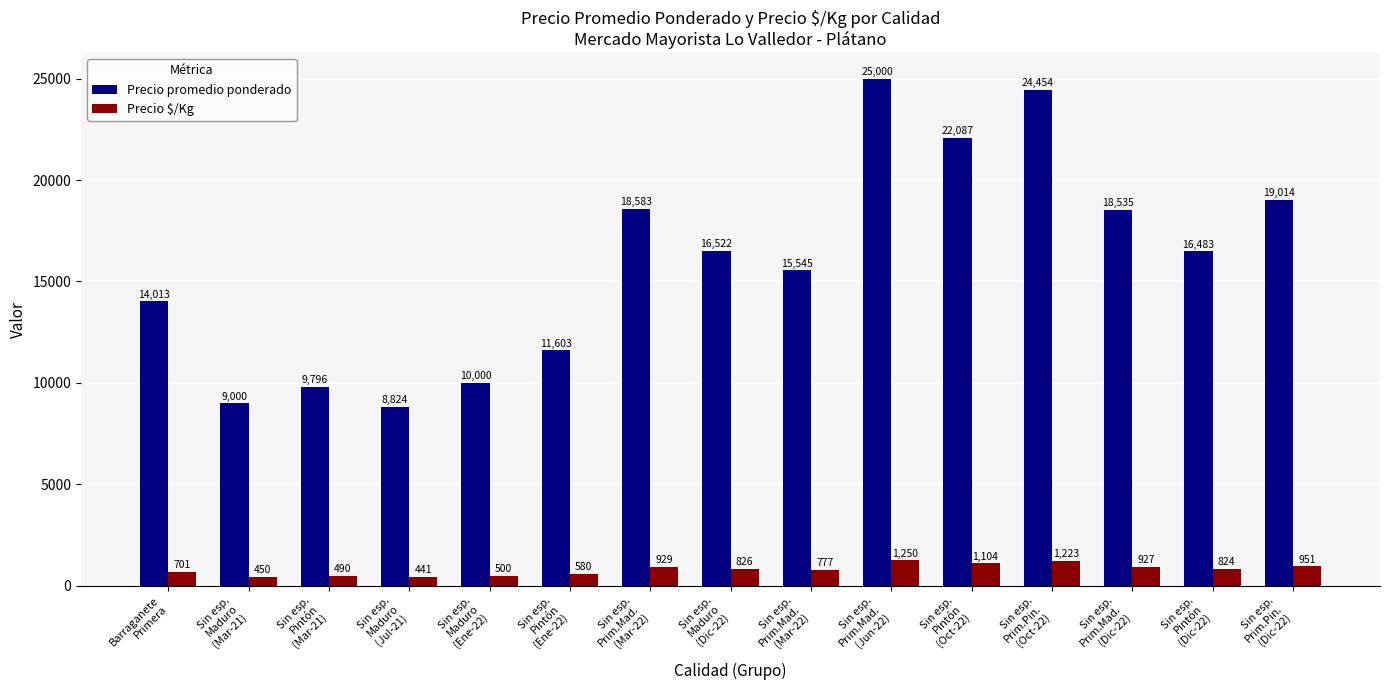

Reading left to right, transcribe all the data shown in this chart.

Precio promedio ponderado: 14013	9000	9796	8824	10000	11603	18583	16522	15545	25000	22087	24454	18535	16483	19014
Precio $/Kg: 701	450	490	441	500	580	929	826	777	1250	1104	1223	927	824	951